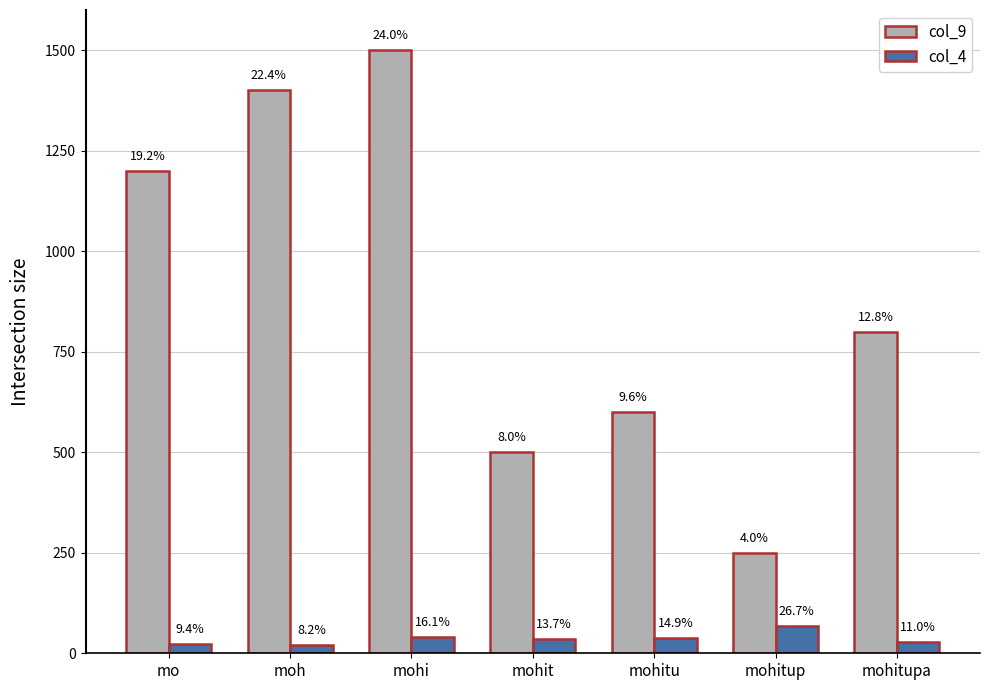

Does the chart contain any negative values?

No